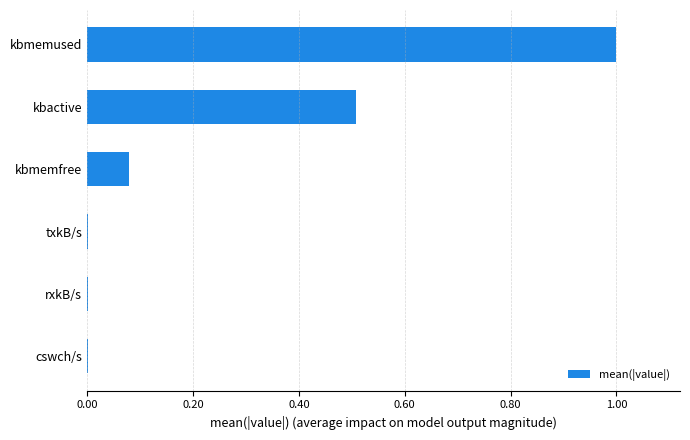

What is the maximum value shown in the chart?

1.0